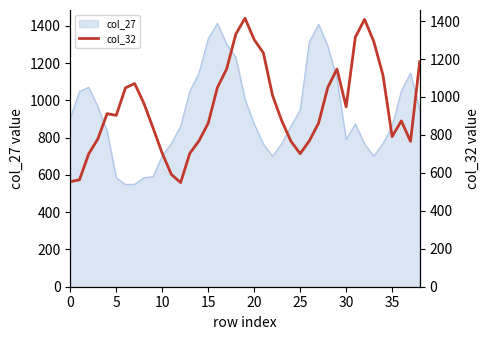

Does the chart have visible grid lines?

No